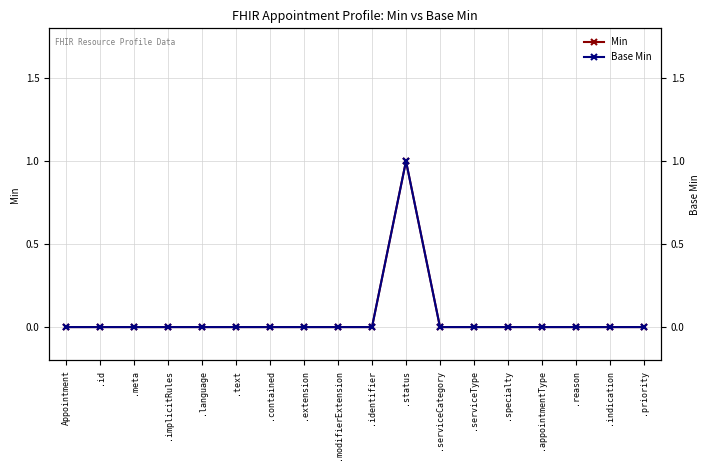

In Min, how many points are higher than both neighbors (excluding endpoints)?

1